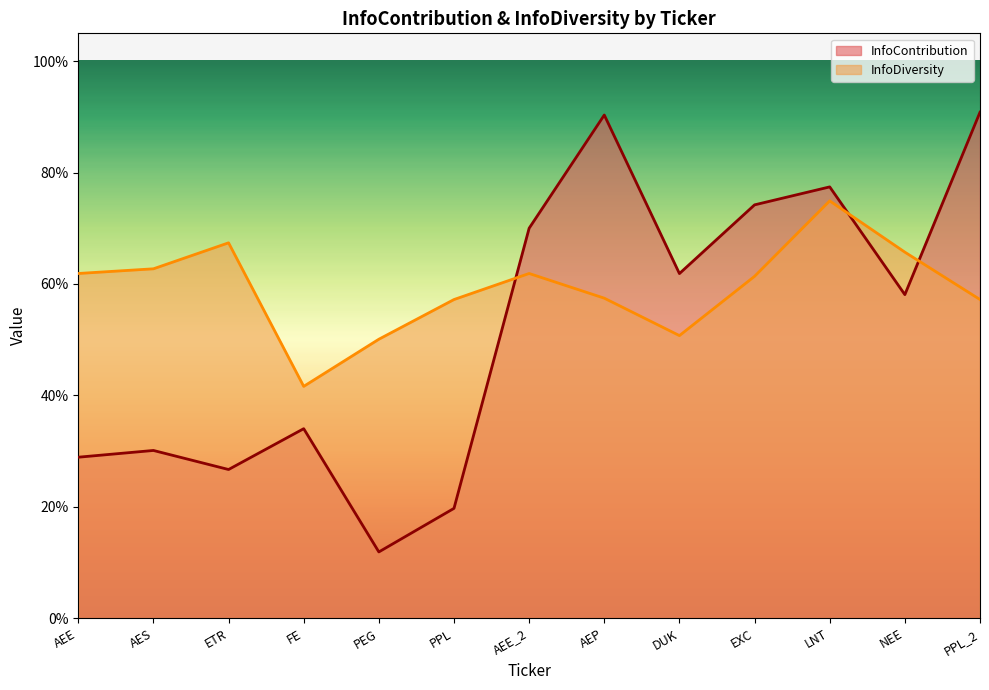

What is the difference between the InfoContribution values at FE and AEE?

0.1